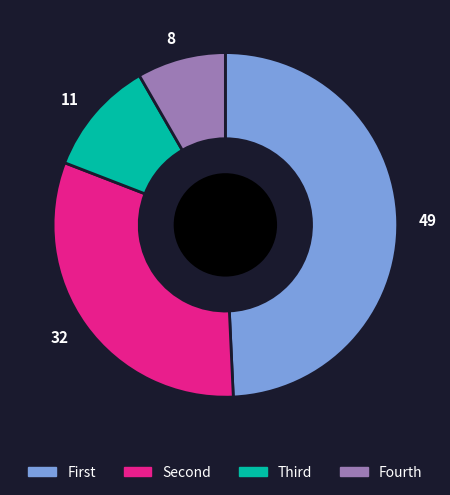

Is it true that Fourth is 20% of the pie?

False